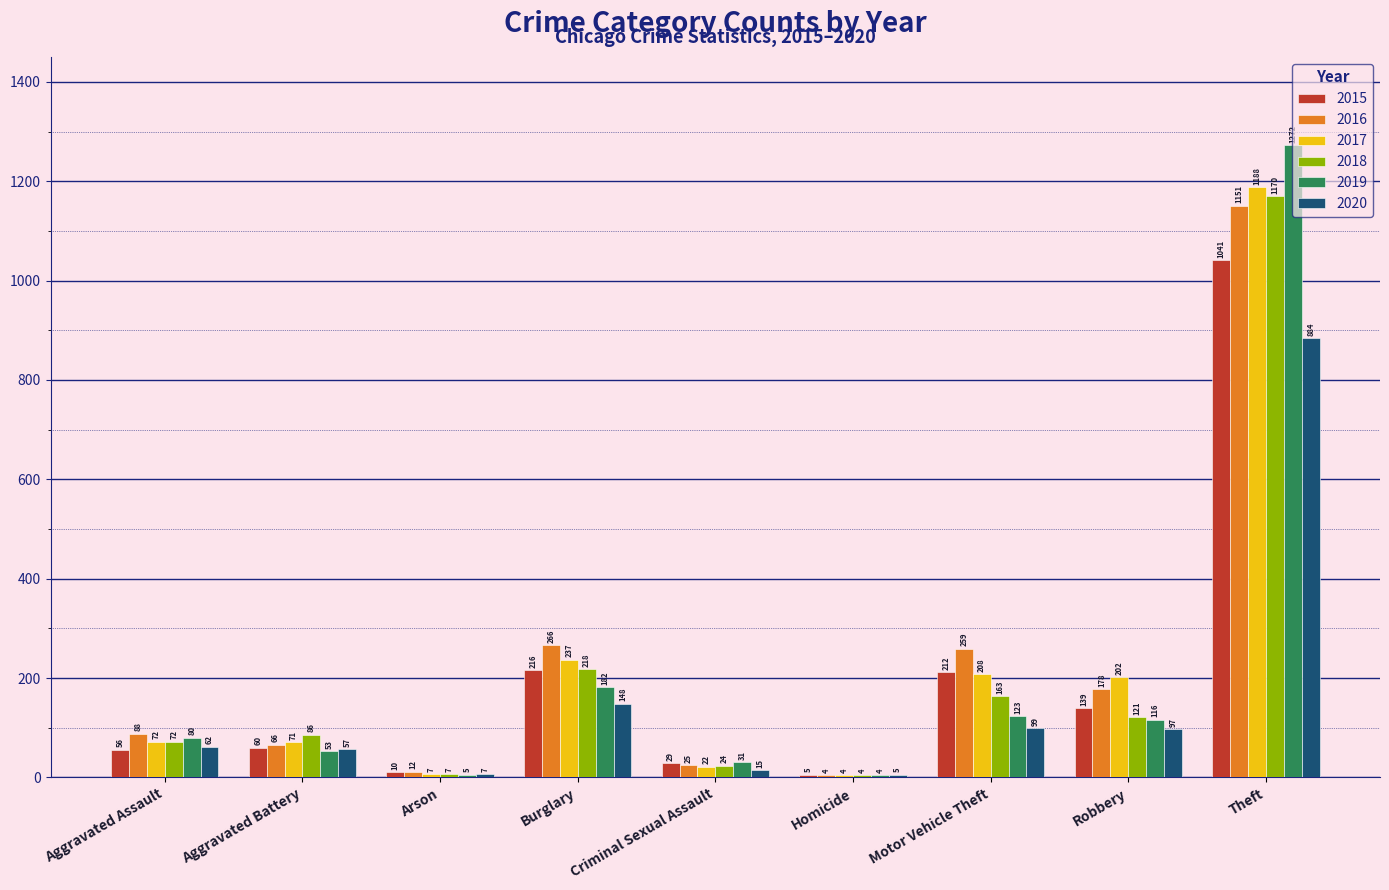

Which category has the highest value in the 2017 series?

Theft